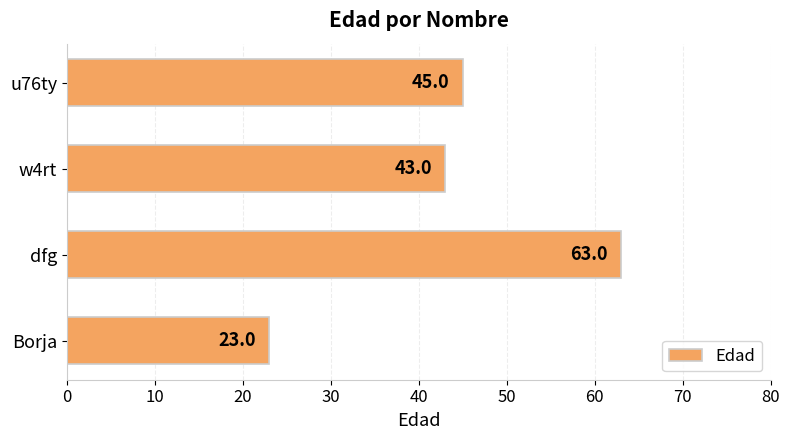

What is the approximate value at w4rt, to the nearest 5?

45